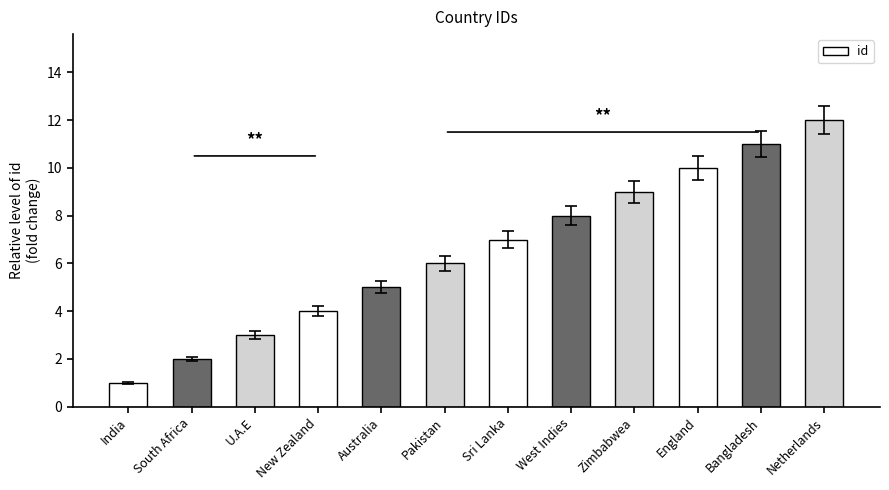

List the labels in order of value, largest first.

Netherlands, Bangladesh, England, Zimbabwea, West Indies, Sri Lanka, Pakistan, Australia, New Zealand, U.A.E, South Africa, India